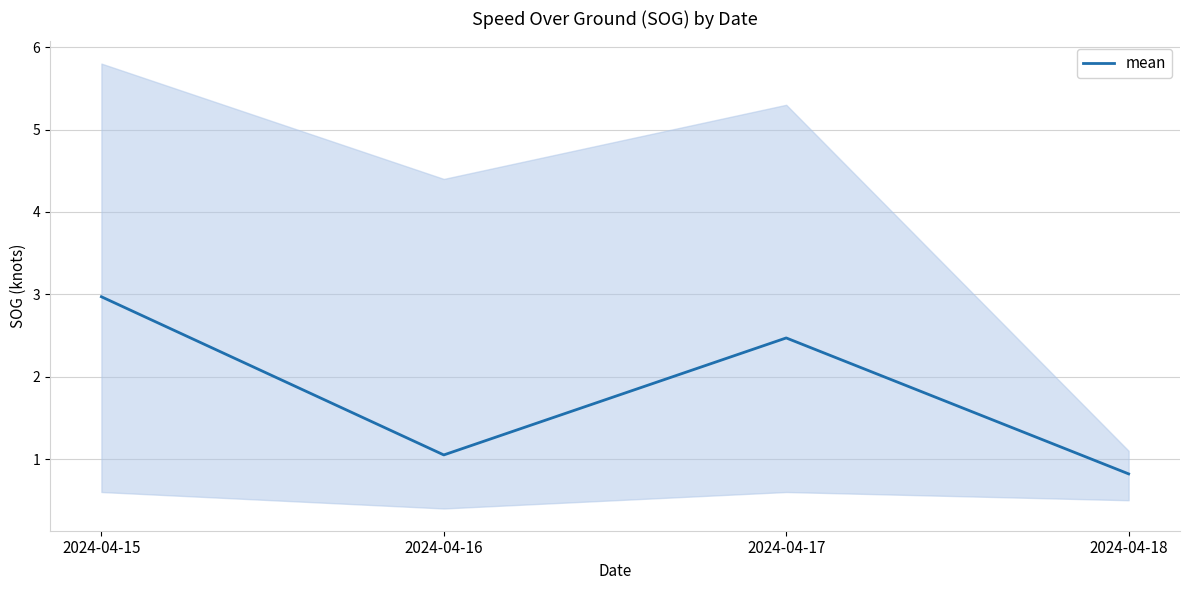

At which category does the data reach its first local peak?

2024-04-17